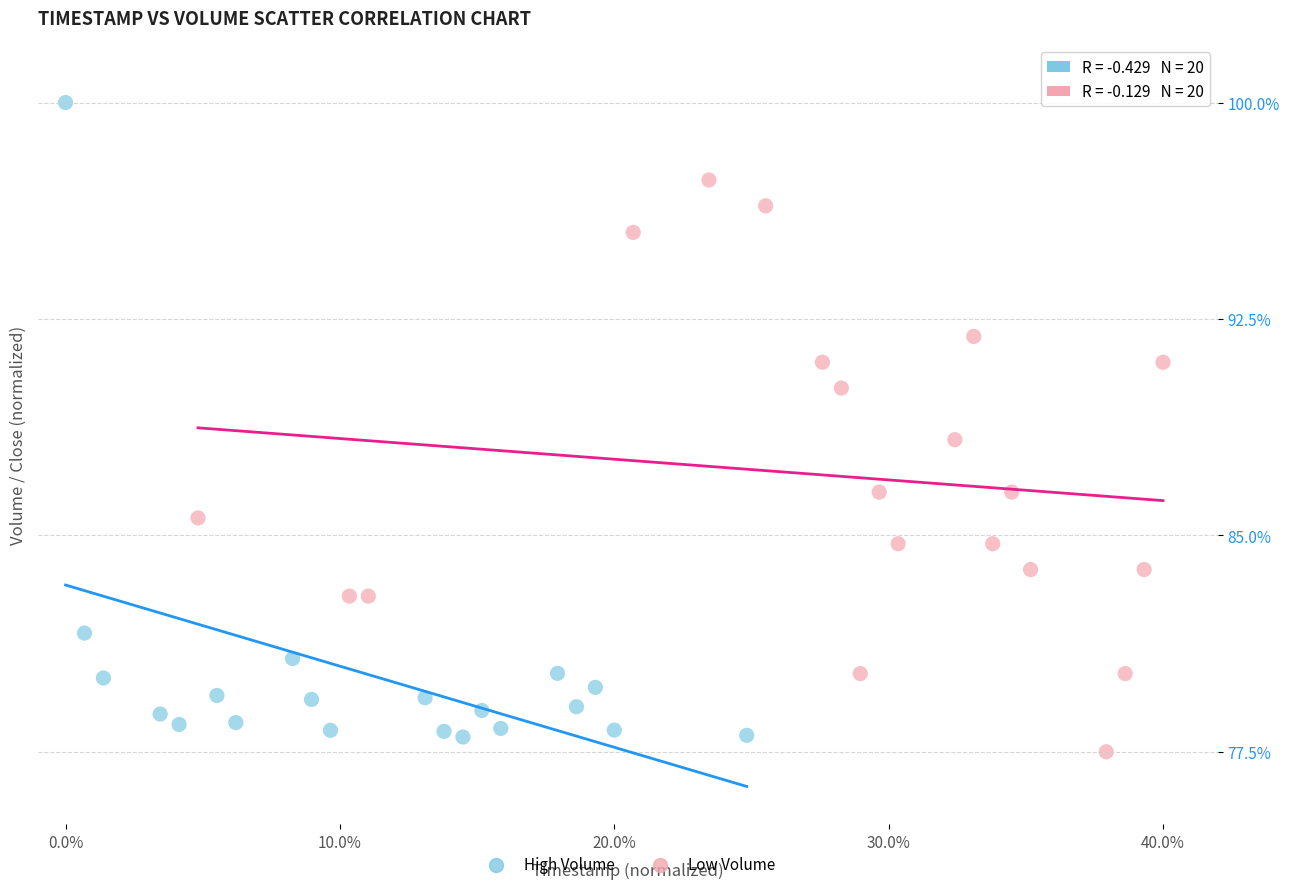

Which series reaches the maximum Y coordinate?

High Volume